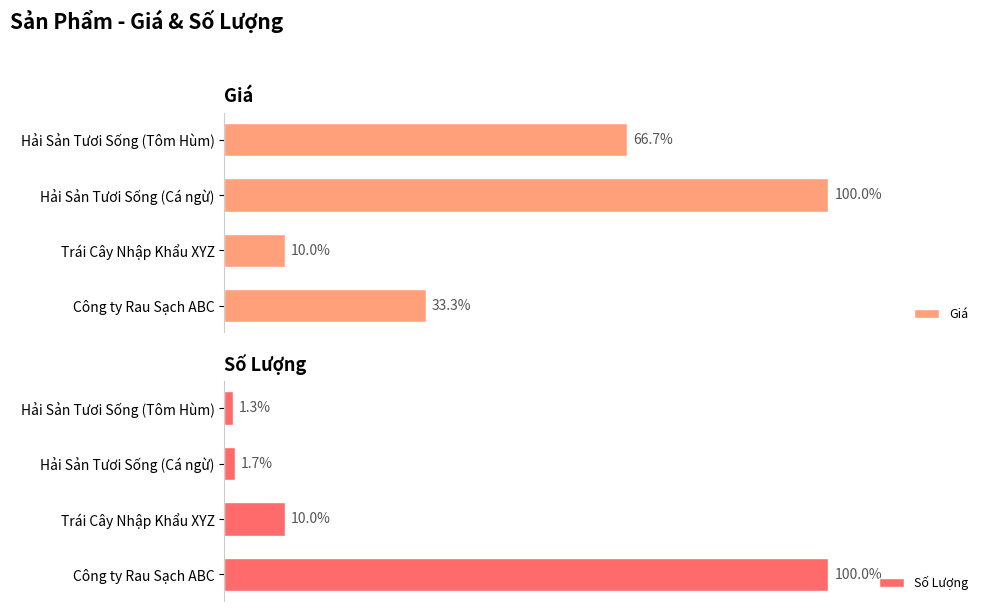

What is the spread (max minus min) of values at Công ty Rau Sạch ABC?

7010